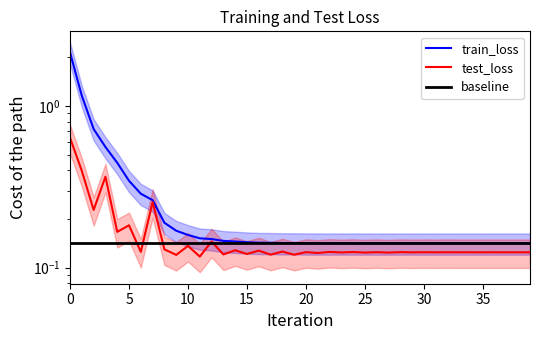

Which label corresponds to the smallest value in the chart?

11